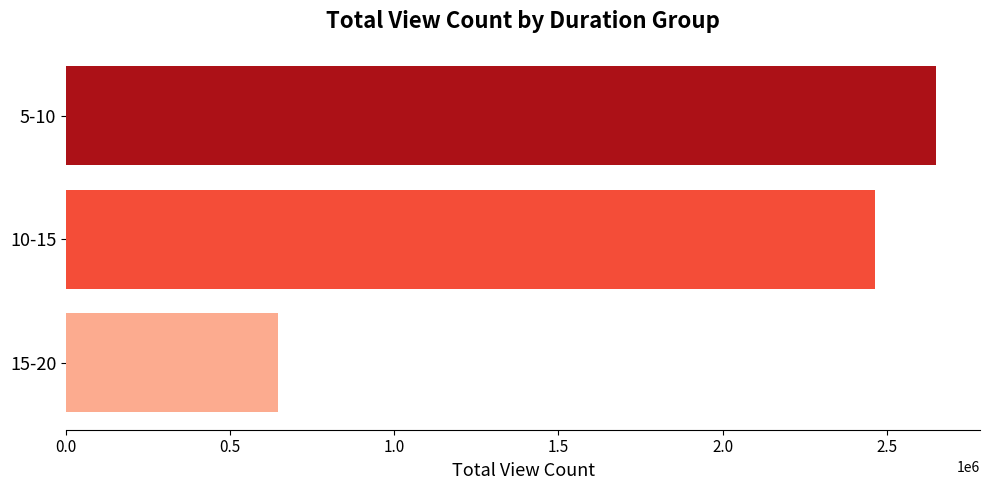

Which label corresponds to the largest value in the chart?

5-10